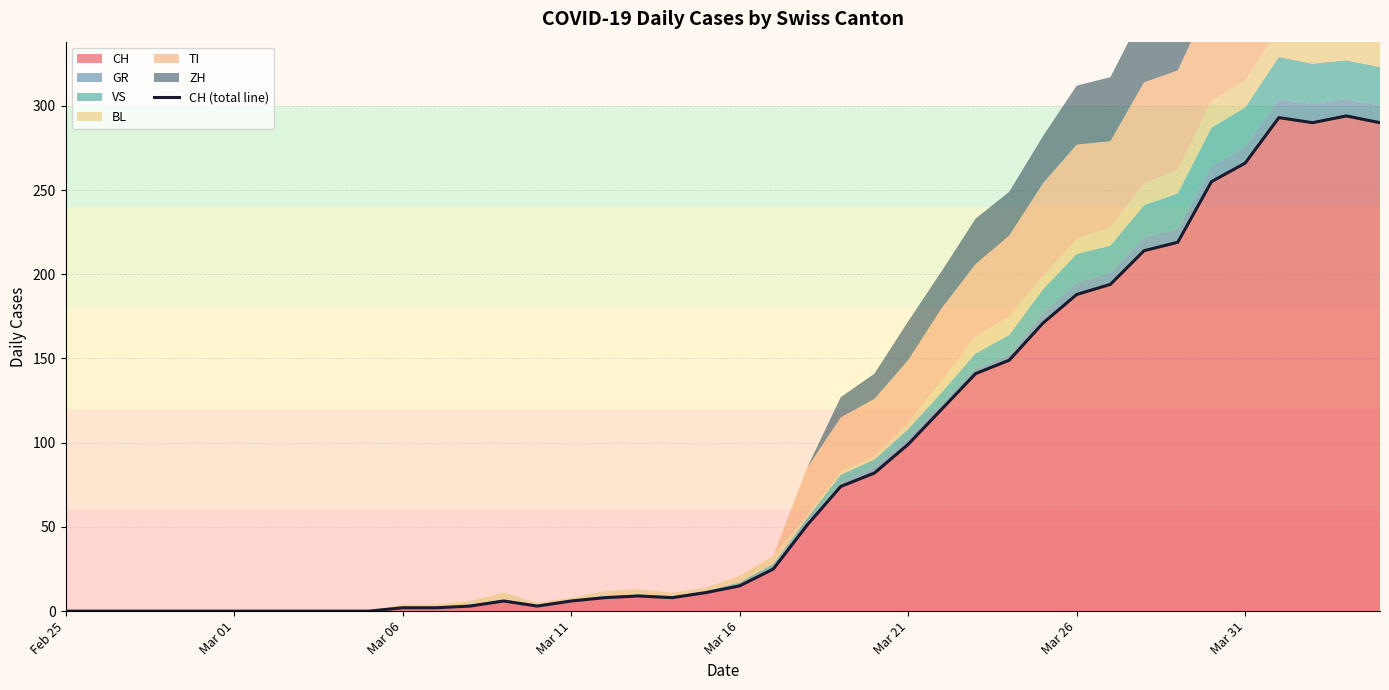

What position from the left is Mar 21?

26